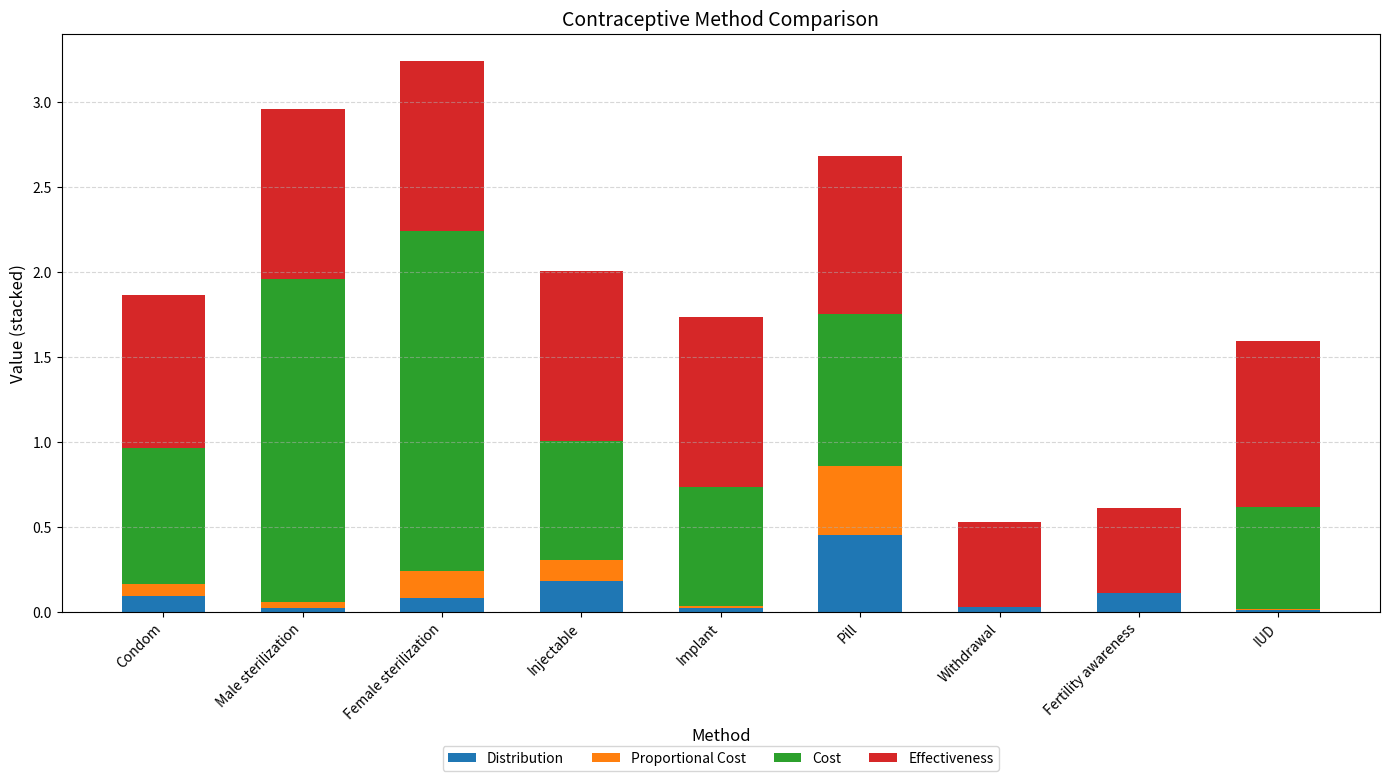

At which category is the sum across all series the highest?

Female sterilization